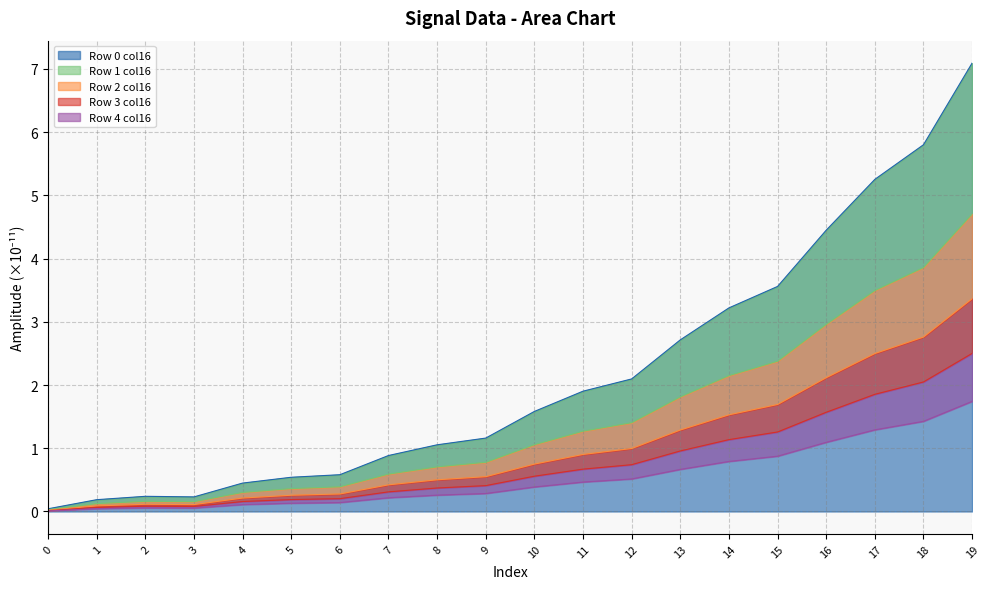

What is the average value of the Row 2 col16 series?

1.0